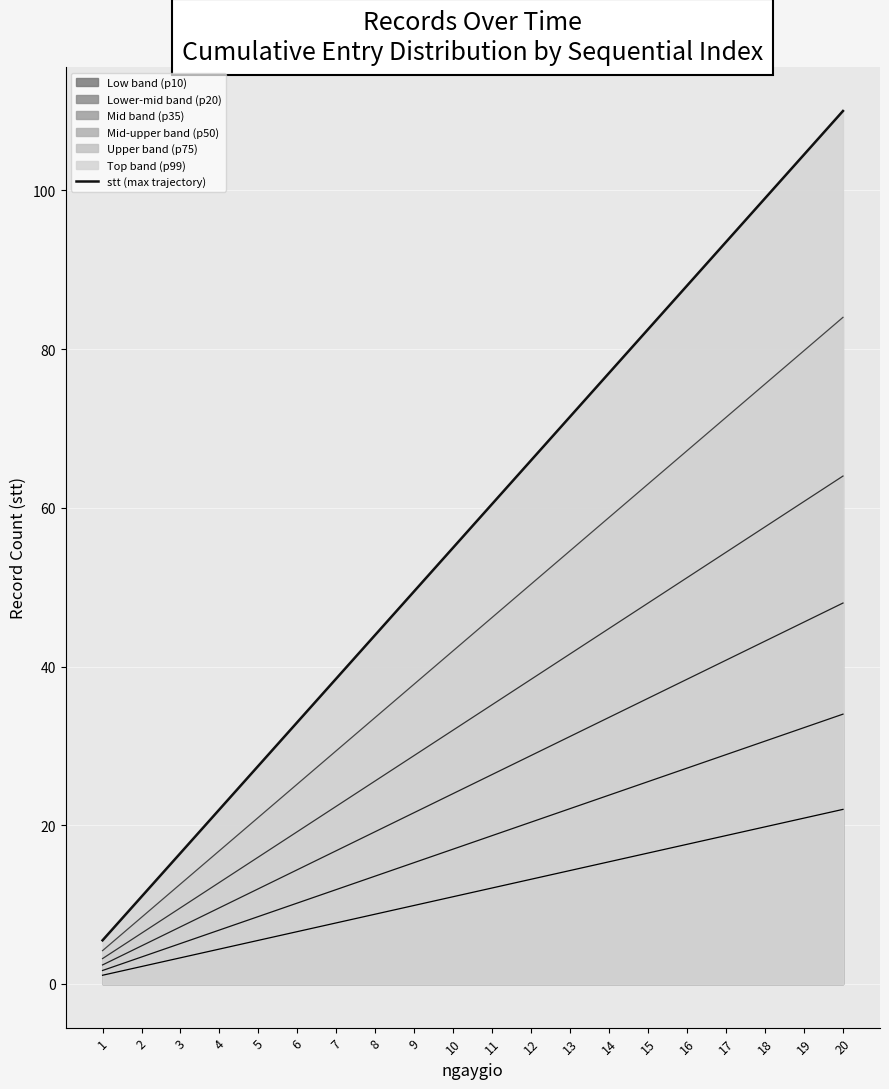

The chart shows a value of 110.0 at 20. True or false?

True